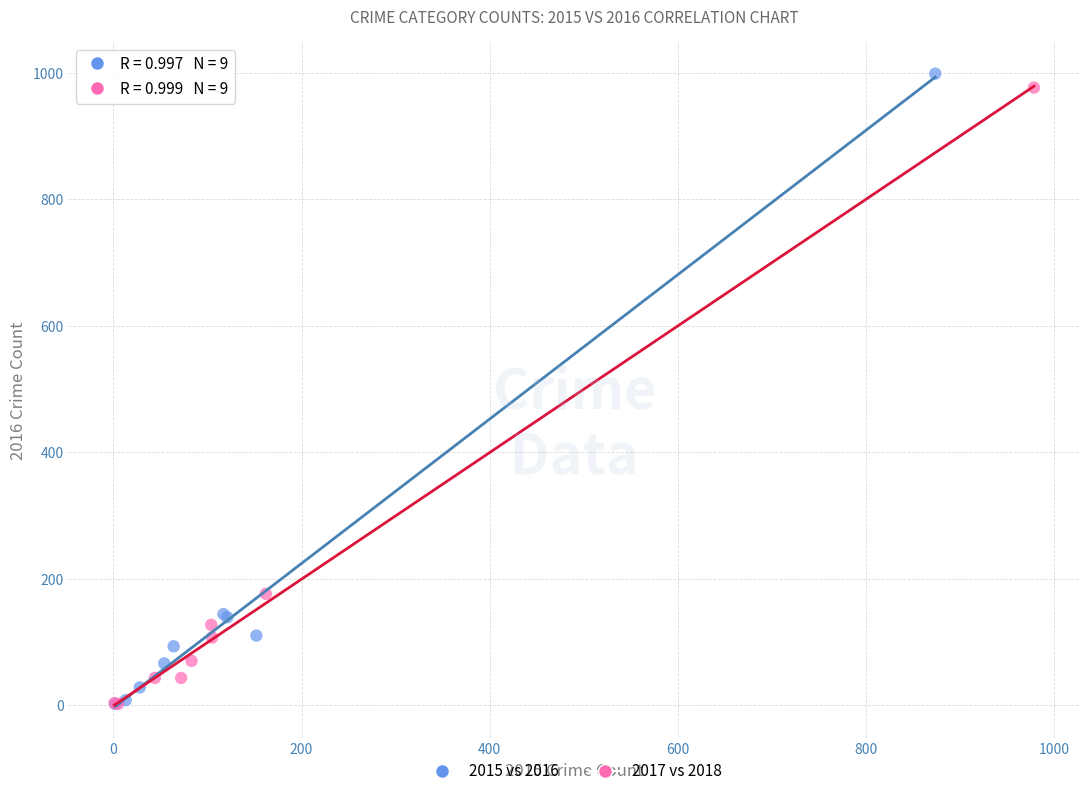

Which series has the largest Y range (max minus min)?

2015 vs 2016